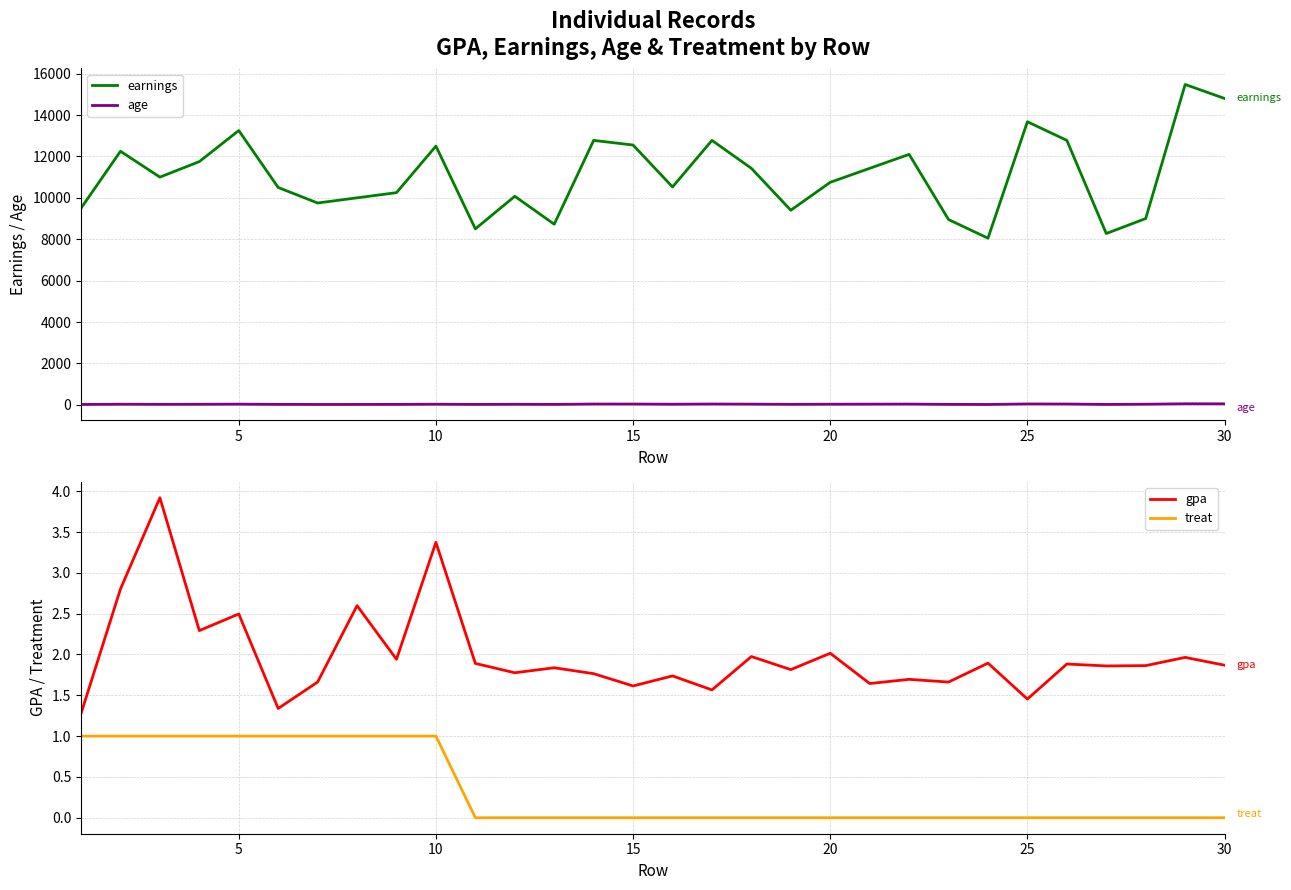

Which series has the widest spread of values?

earnings